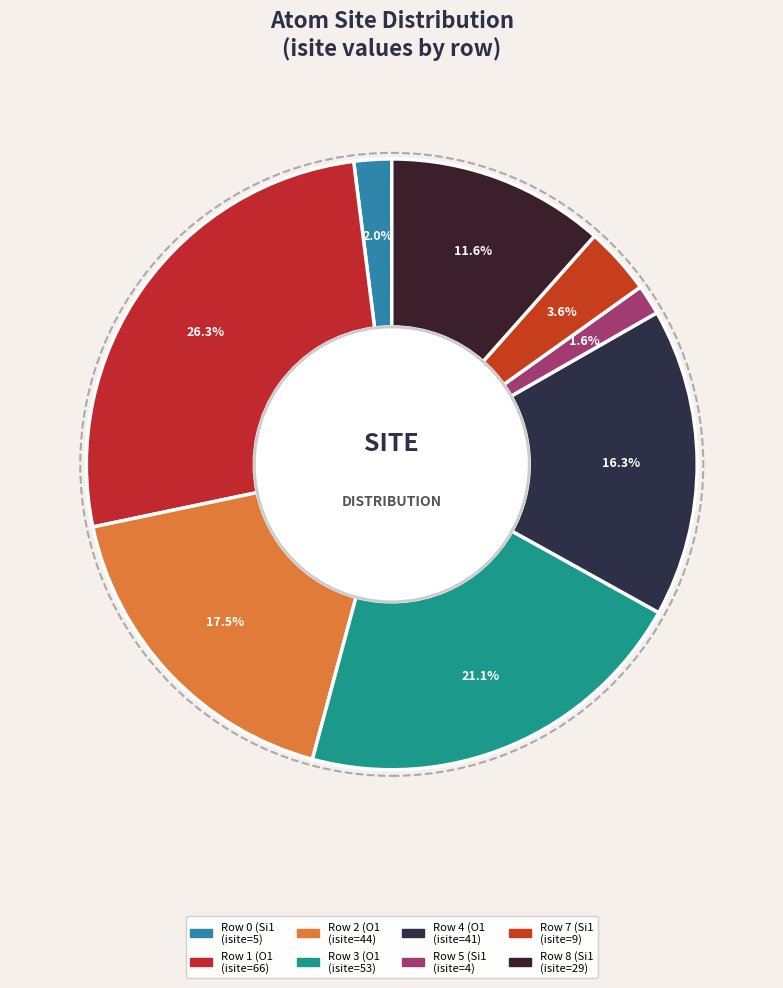

Does any single category account for the majority?

No